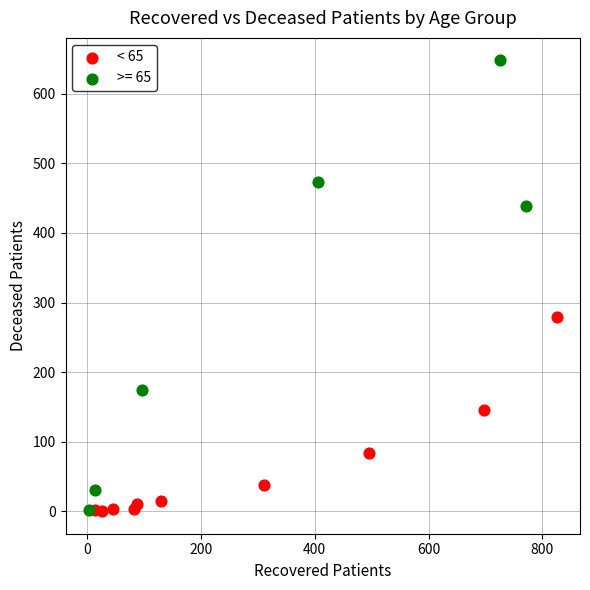

Which series has the largest Y range (max minus min)?

>= 65